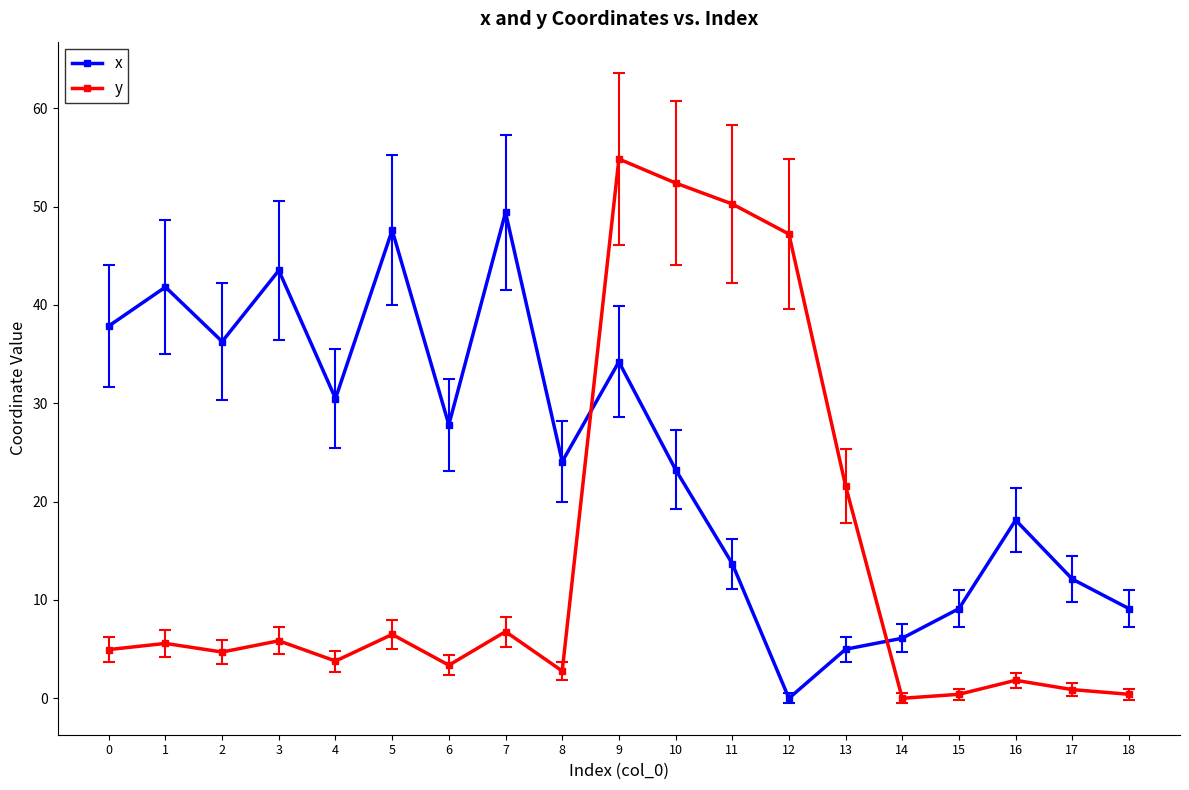

At 9, list the series in order from largest to smallest.

y, x